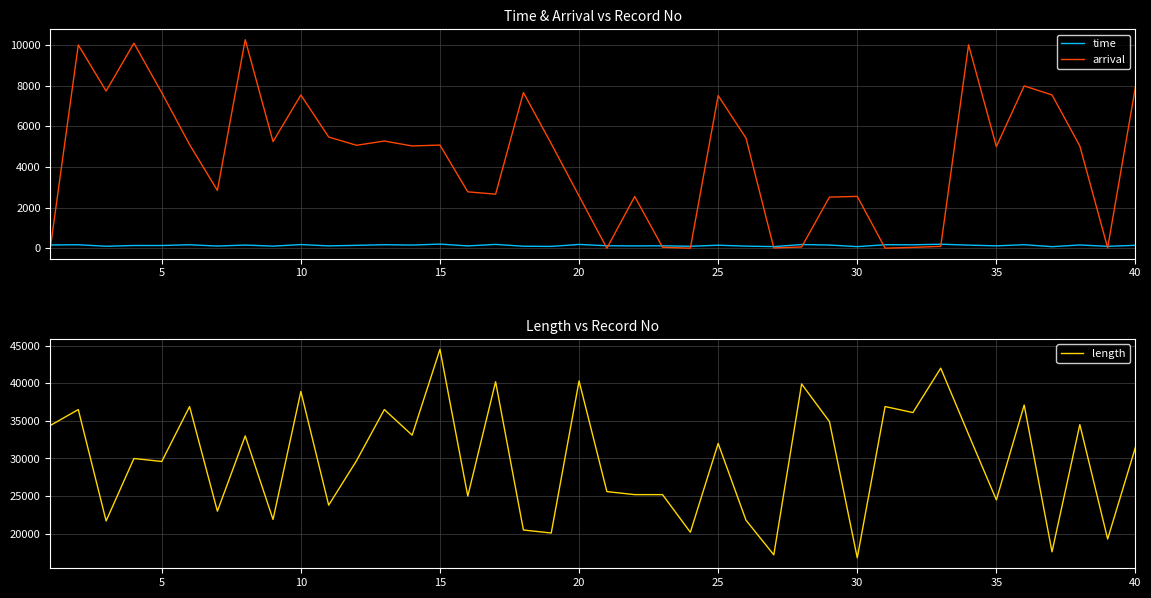

Read the time value at 25.

149.0